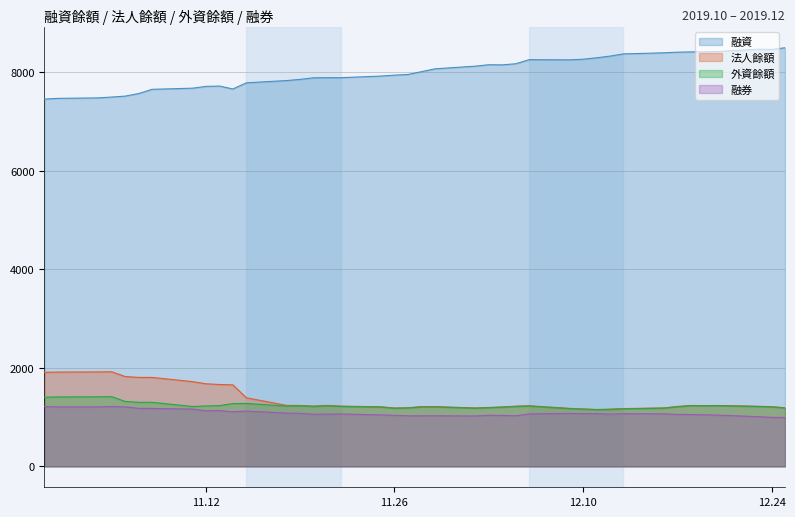

What is the maximum value for 融券?

1216